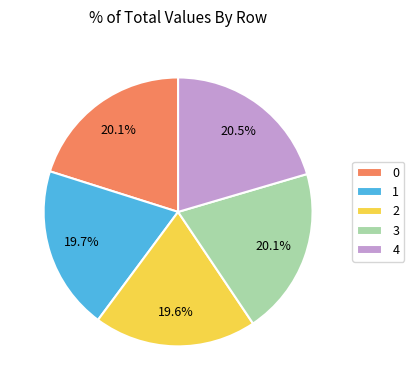

To the nearest percent, what percentage of the pie is 2?

20%